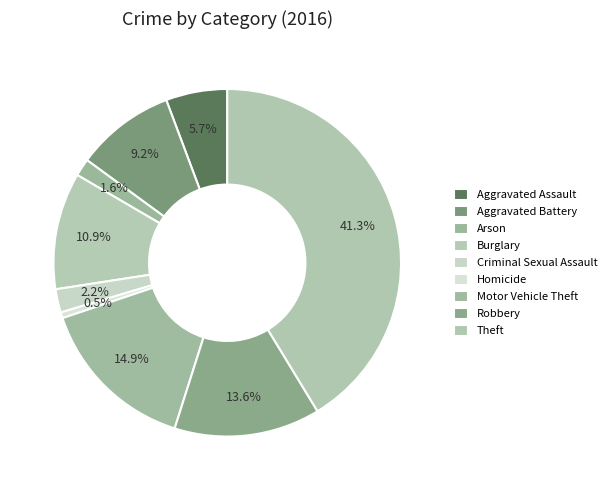

What percentage is the Burglary slice, to the nearest percent?

11%